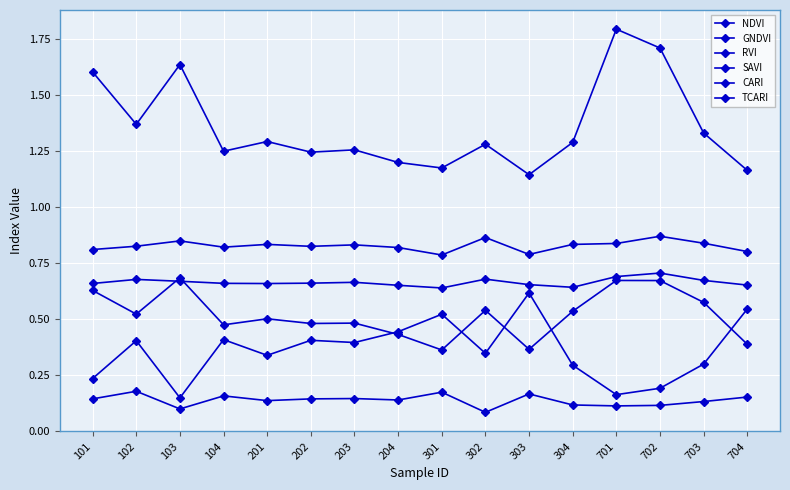

What is the value of the GNDVI point at the 9th from the left?

0.4